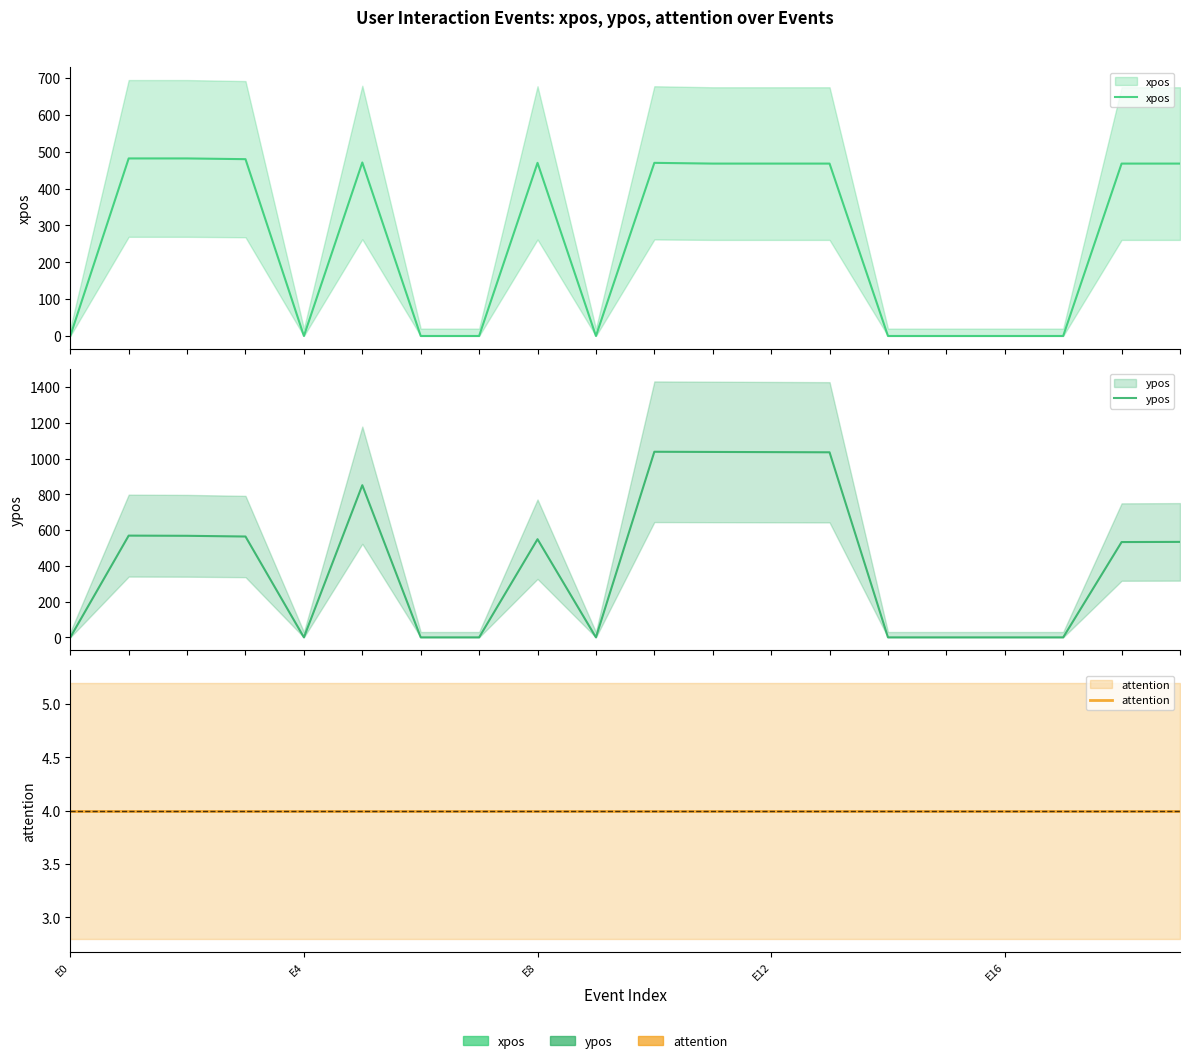

Which series ends up on top after the final intersection of attention and ypos?

ypos